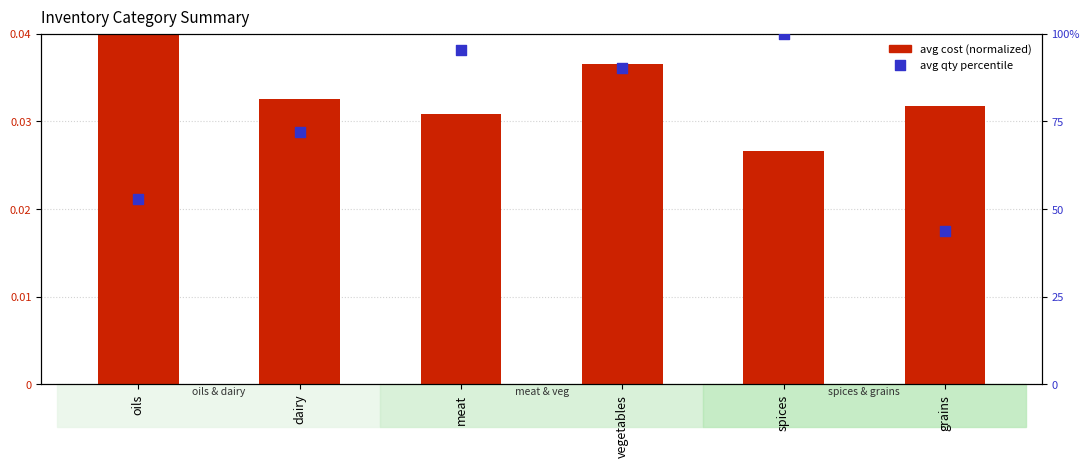

Which series has the largest total across all categories?

avg qty (percentile)